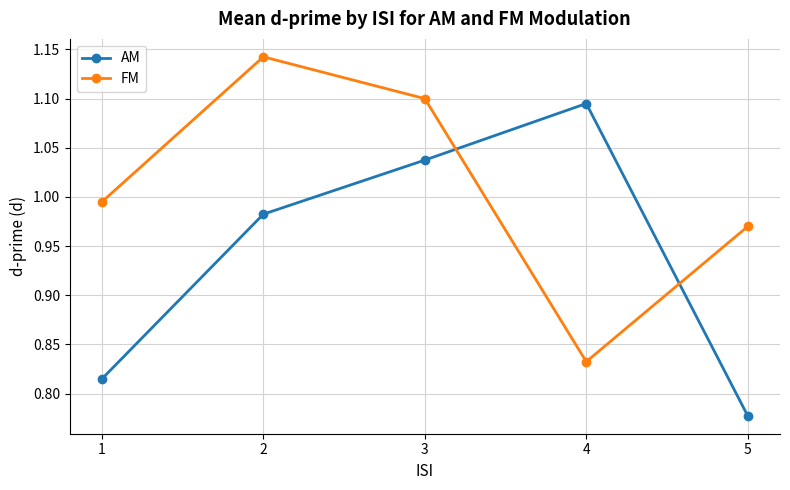

In FM, how many points are lower than both neighbors (excluding endpoints)?

1